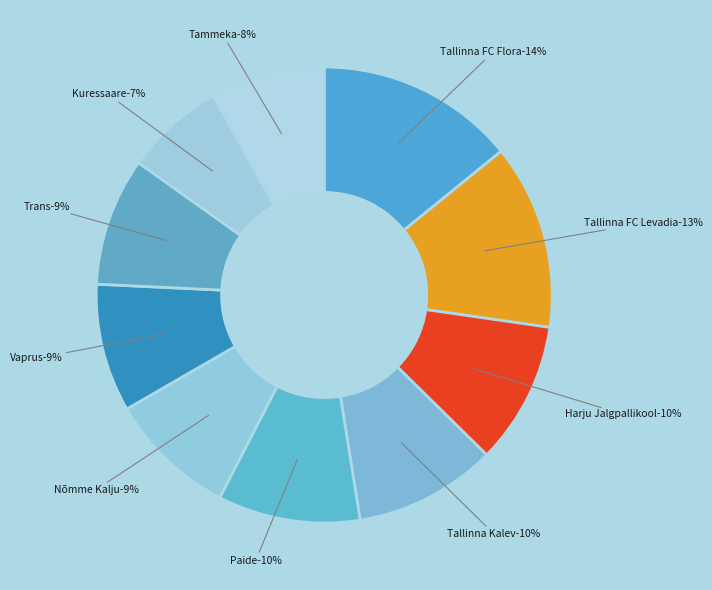

Rank the categories by value from highest to lowest.

Tallinna FC Flora, Tallinna FC Levadia, Harju Jalgpallikool, Tallinna Kalev, Paide, Nõmme Kalju, Vaprus, Trans, Tammeka, Kuressaare